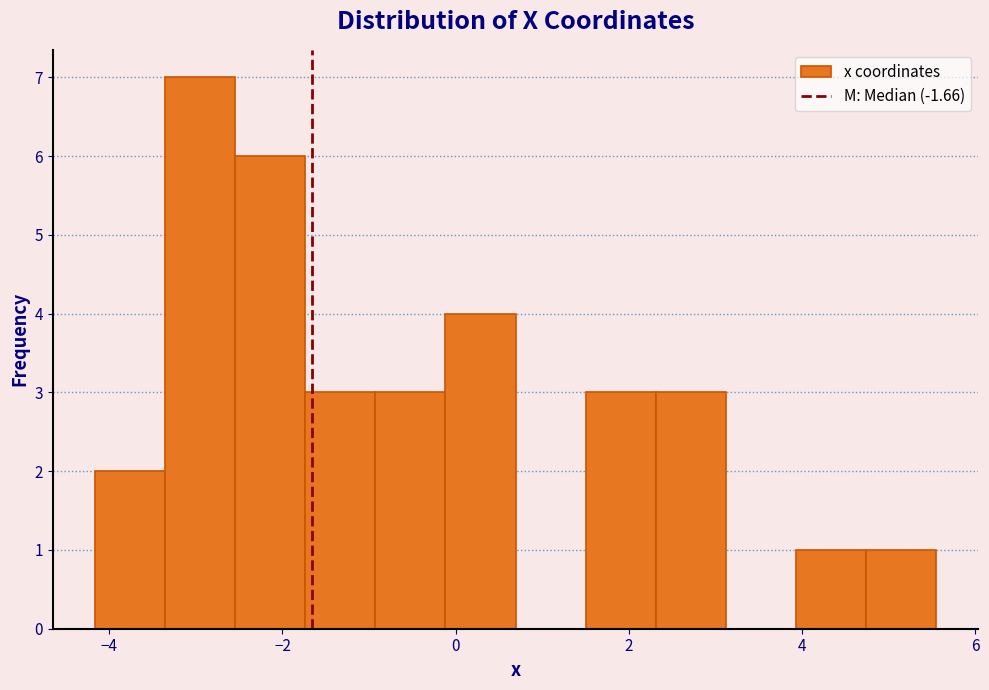

Reading left to right, list every bar in this chart as the range it spans on the x-axis followed by its height. Neither the bar edges nor the heights are printed on the chart, so give them approximately, as read against the axes.

-4.2 to -3.4: 2
-3.4 to -2.6: 7
-2.6 to -1.8: 6
-1.8 to -1.0: 3
-1.0 to -0.2: 3
-0.2 to 0.6: 4
0.6 to 1.6: 0
1.6 to 2.4: 3
2.4 to 3.2: 3
3.2 to 4.0: 0
4.0 to 4.8: 1
4.8 to 5.6: 1